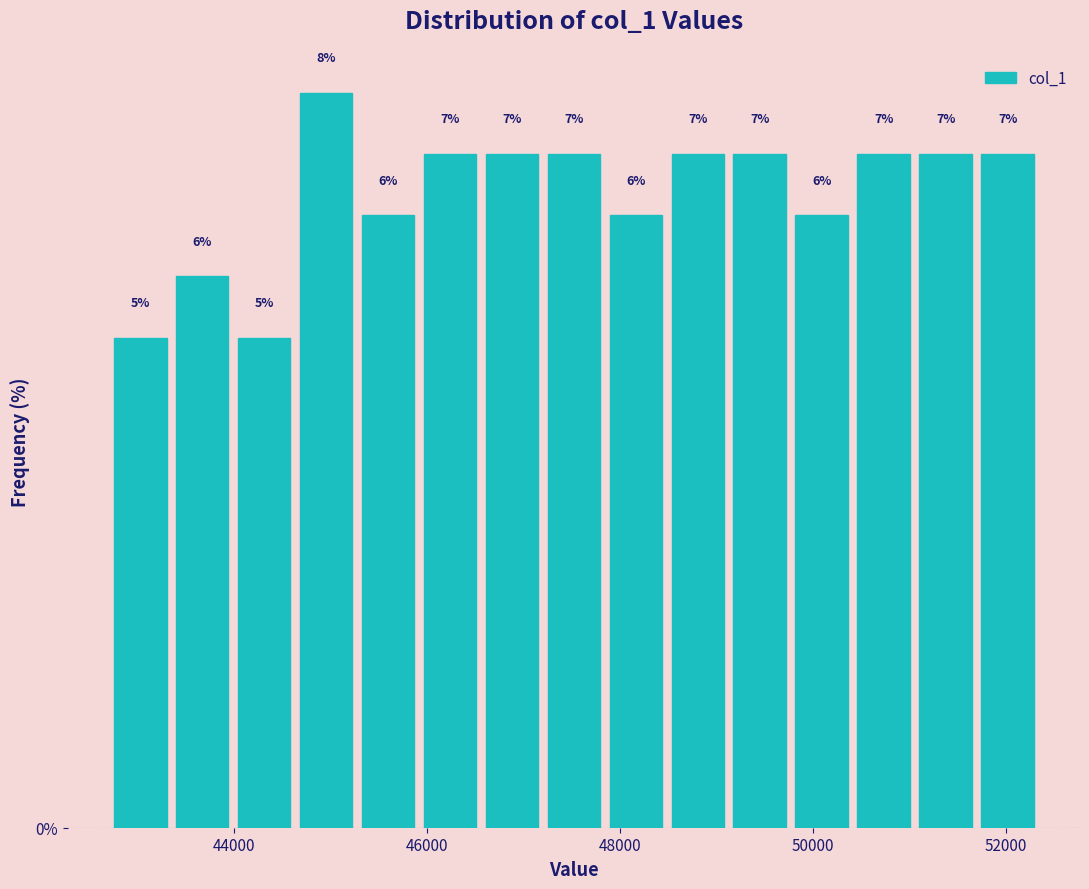

Around what value on the x-axis is the tallest bar? Give the approximate position of its centre, as read against the axis.

45000